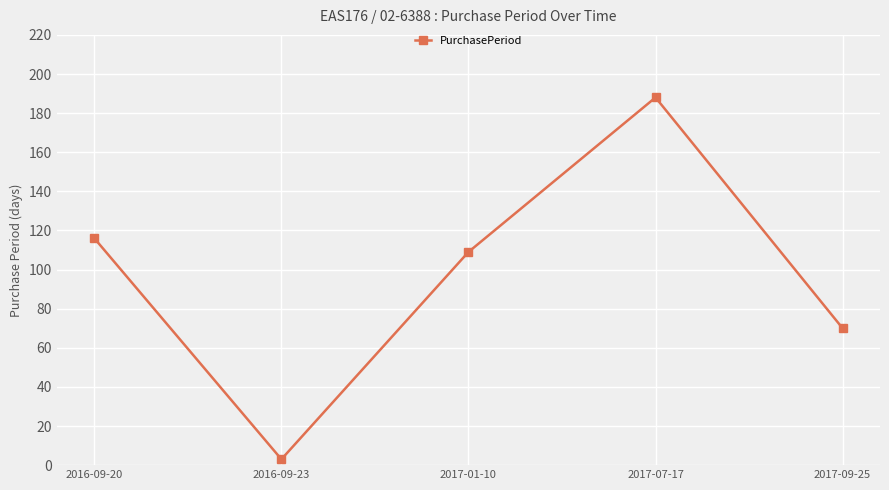

What is the maximum value shown in the chart?

188